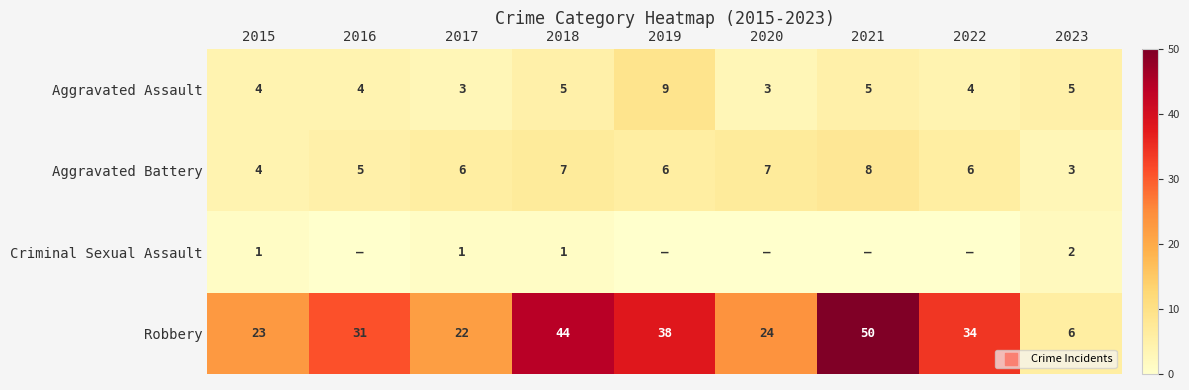

The Robbery series shows 38 at 2019. True or false?

True